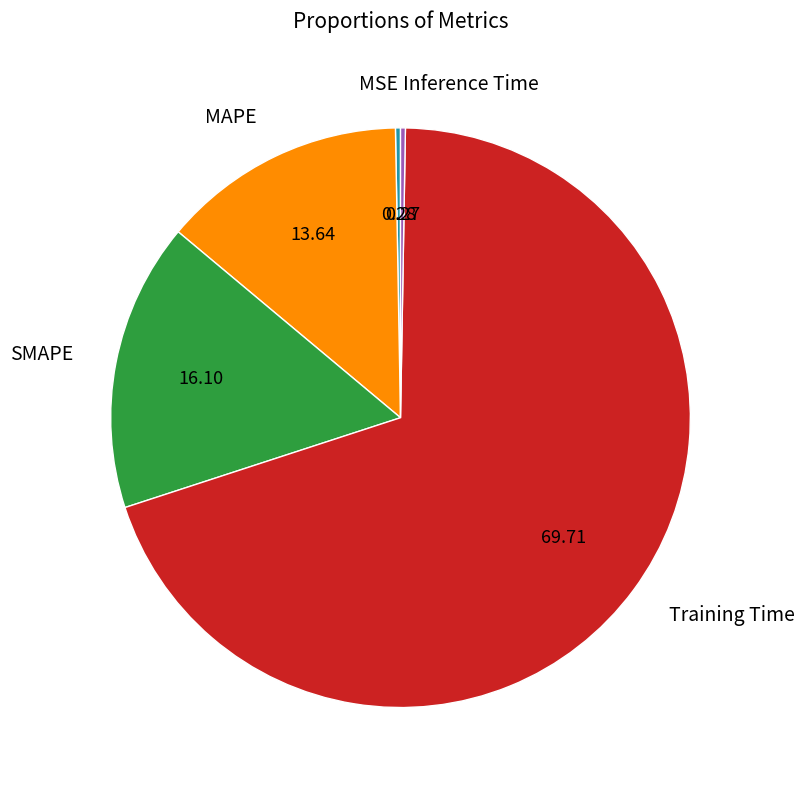

What is the largest slice in the pie chart?

Training Time